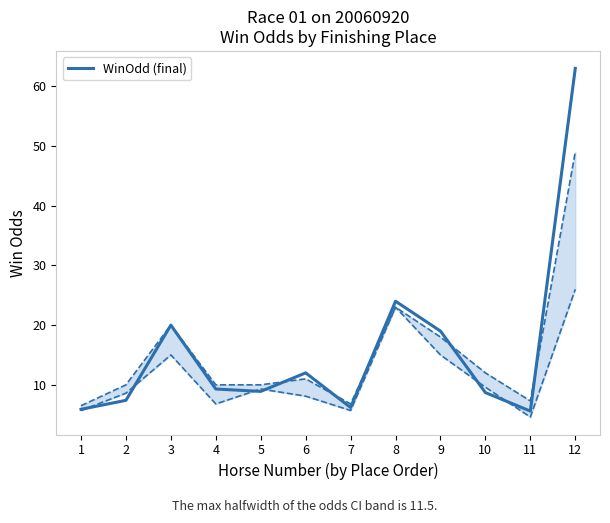

How many data points does each series have?

12